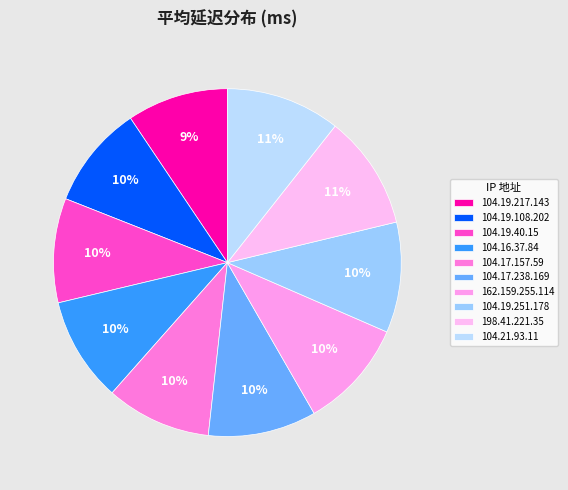

Combined, what portion of the pie is 104.17.157.59 and 104.16.37.84?

19.5%